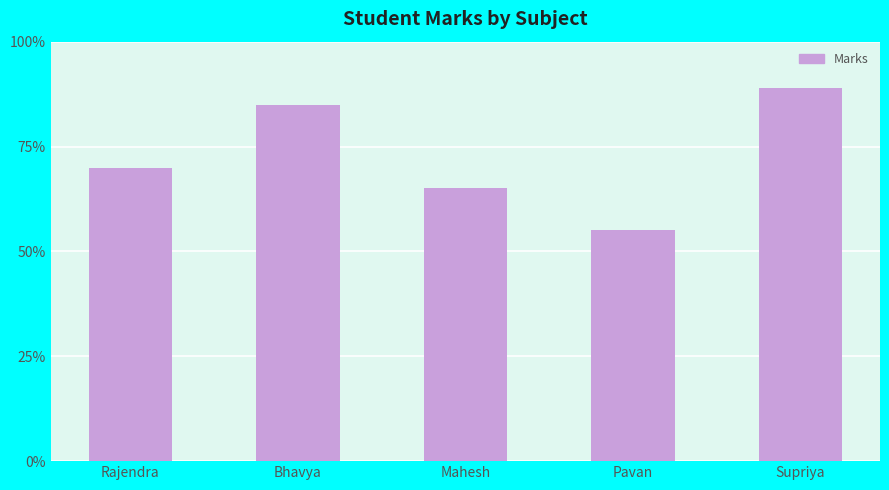

List the labels in order of value, smallest first.

Pavan, Mahesh, Rajendra, Bhavya, Supriya